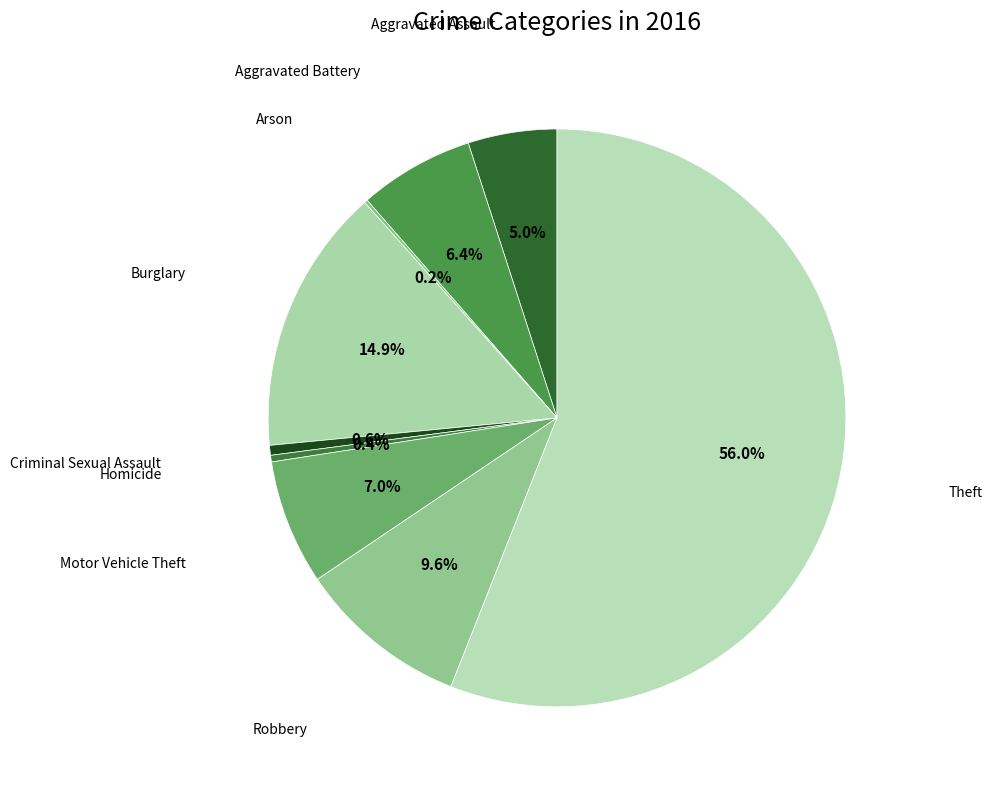

Is it true that Burglary is 15% of the pie?

True